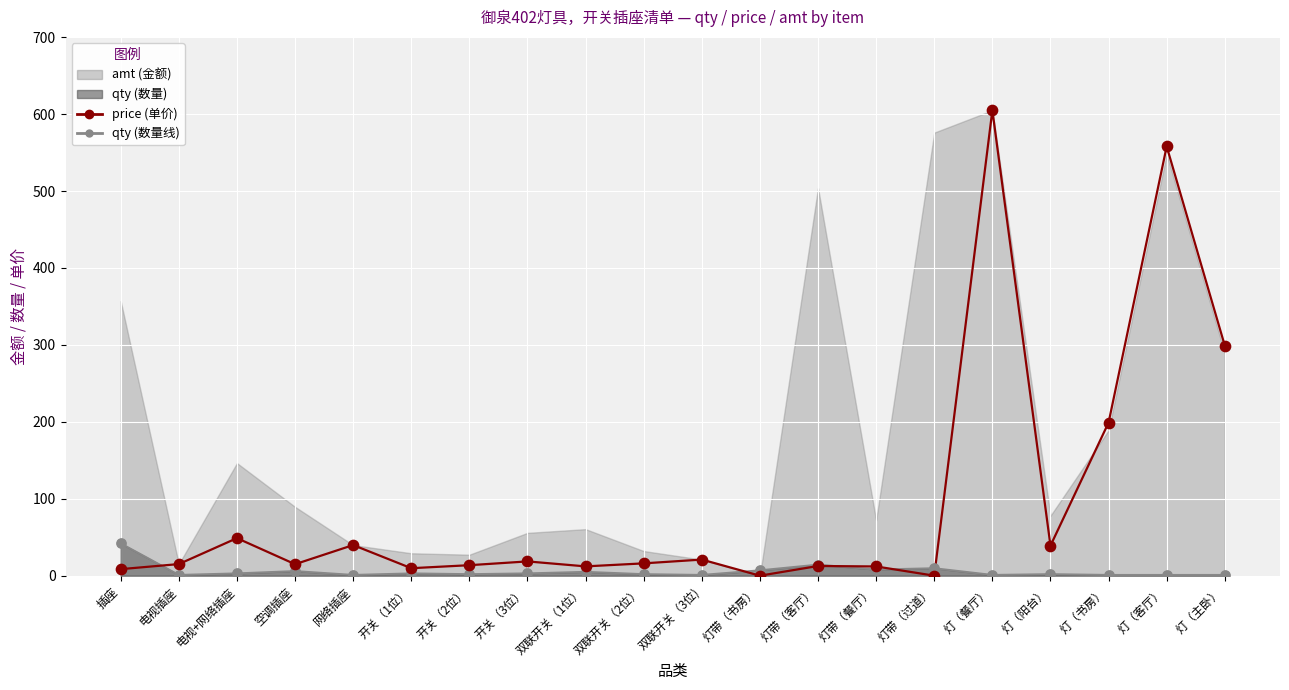

Which series has the largest Y range (max minus min)?

price